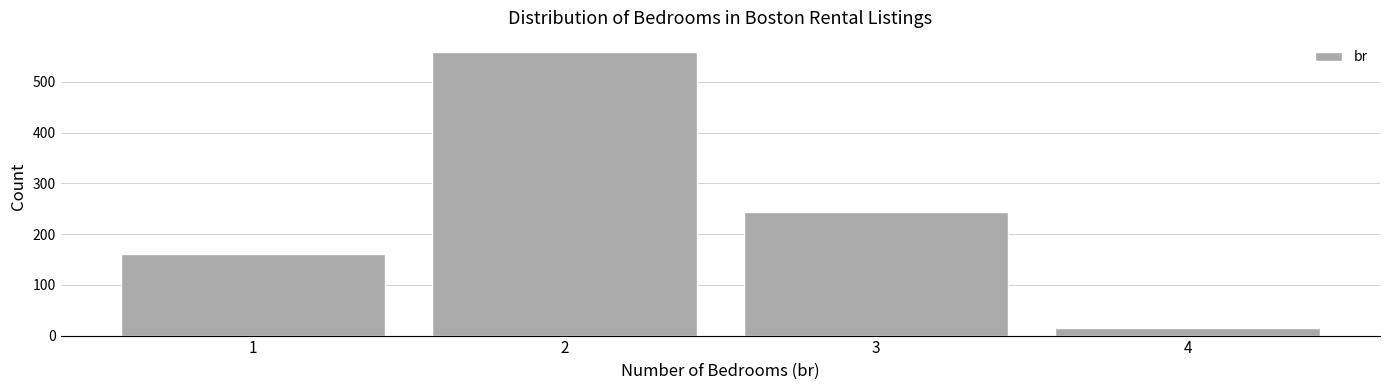

Reading left to right, list every bar in this chart as the range it spans on the x-axis followed by its height. The values are not printed on the chart, so give them approximately, as read against the axis.

0.5 to 1.5: 160
1.5 to 2.5: 560
2.5 to 3.5: 240
3.5 to 4.5: 20